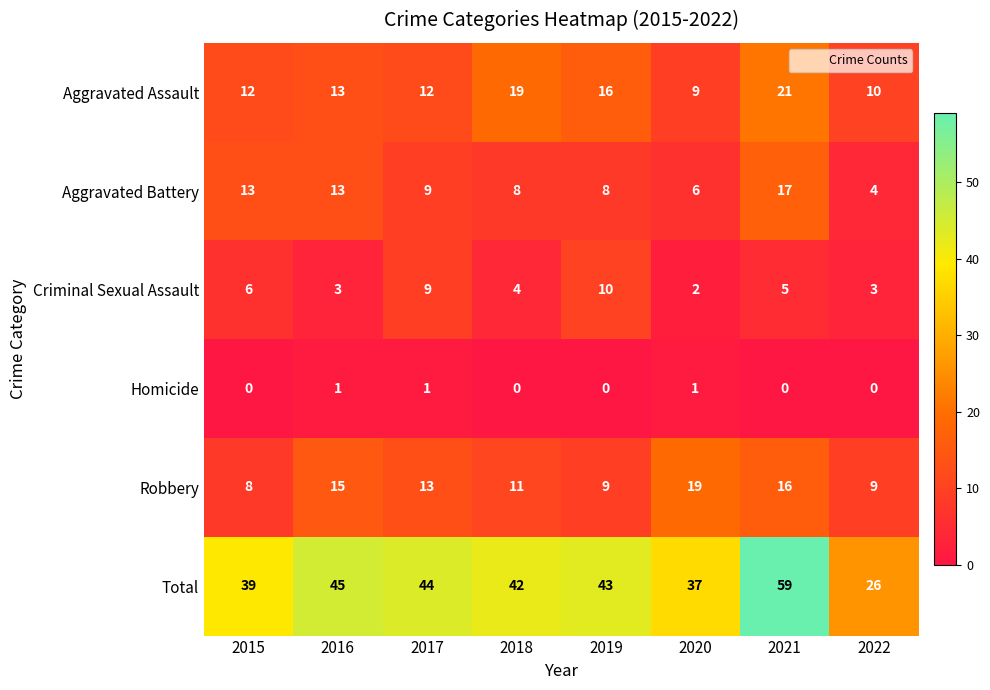

At which category is the sum across all series the highest?

2021